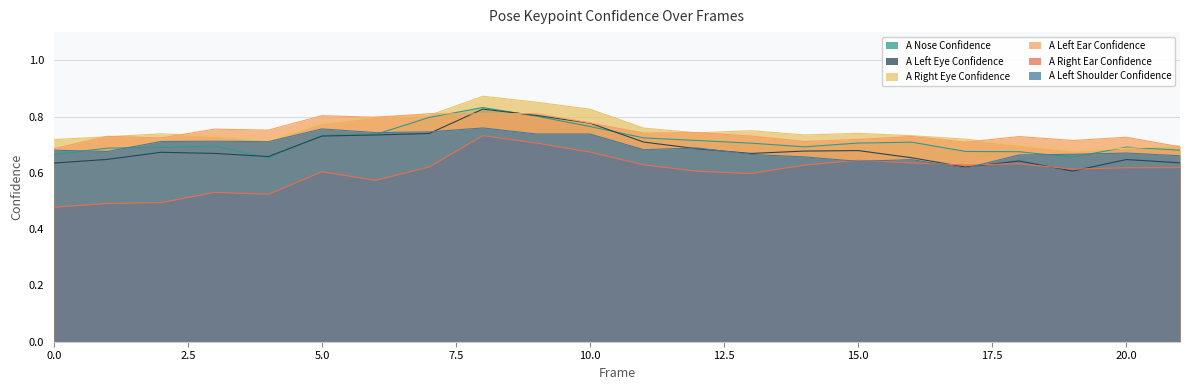

What is the spread (max minus min) of values at 19?

0.1